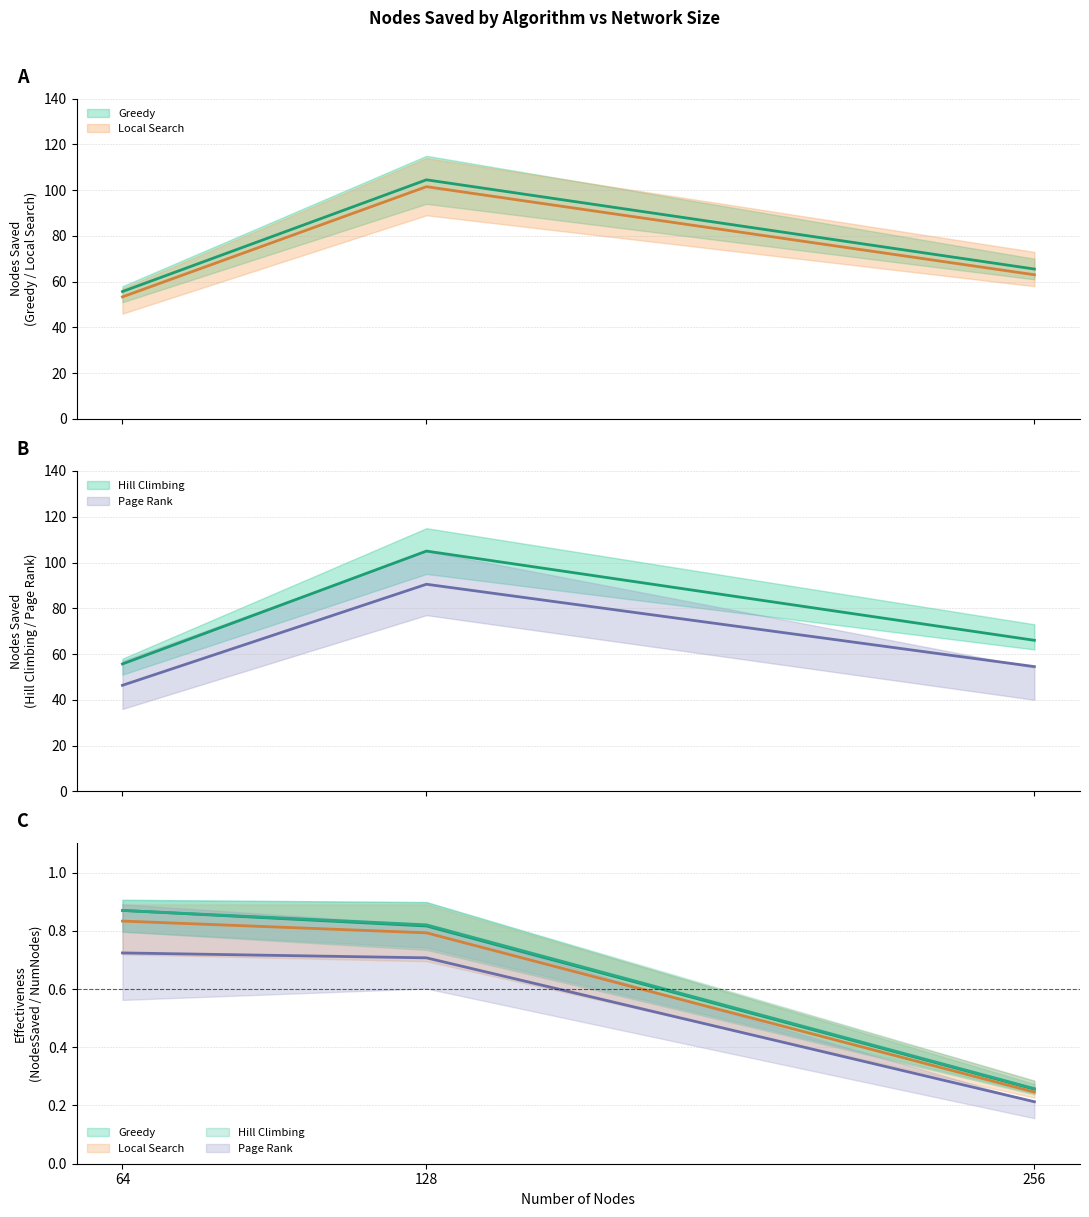

At which label does Local Search first exceed 58?

128